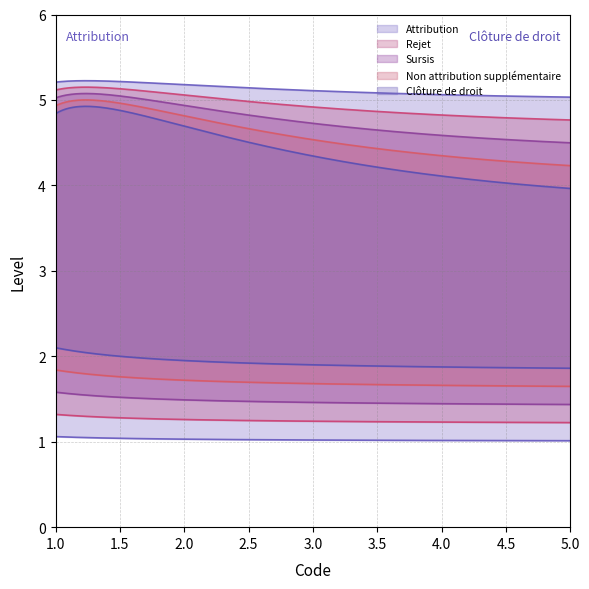

Reading right to left, what are all the values shown in this chart?

Attribution: 5	4	3	2	1
Rejet: 5	4	3	2	1
Sursis: 5	4	3	2	1
Non attribution supplémentaire: 5	4	3	2	1
Clôture de droit: 5	4	3	2	1